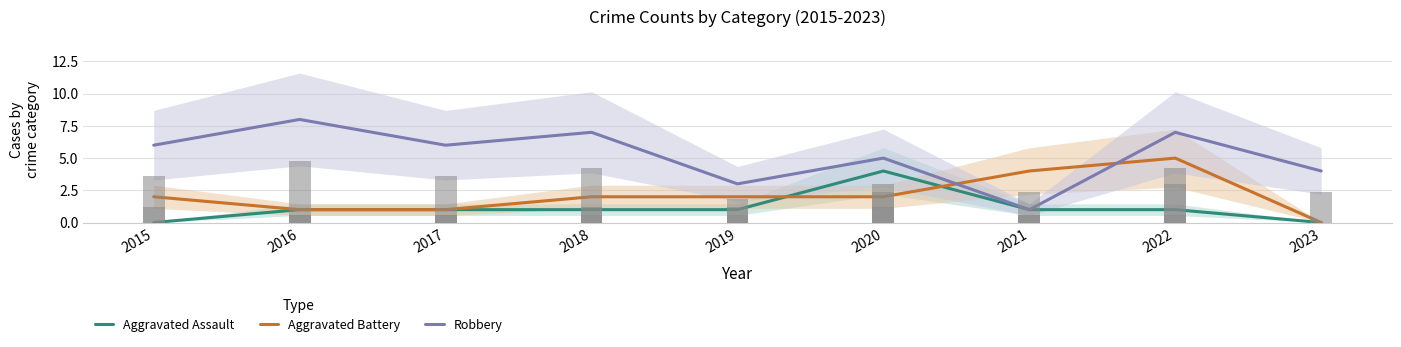

Where does the Robbery series first go above 6?

2016